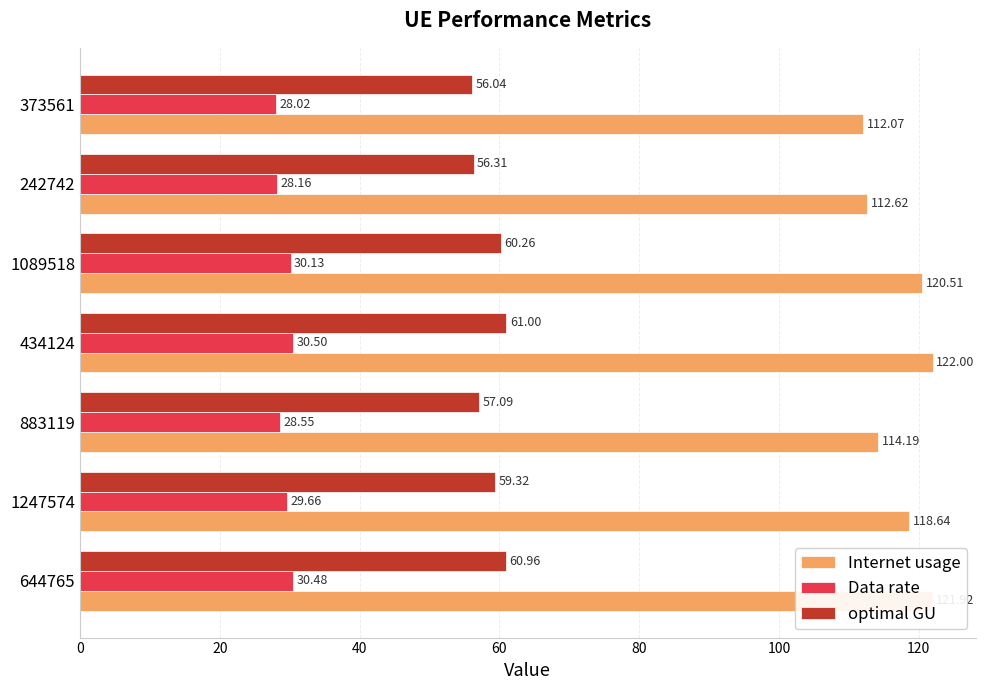

At which category is the sum across all series the highest?

434124